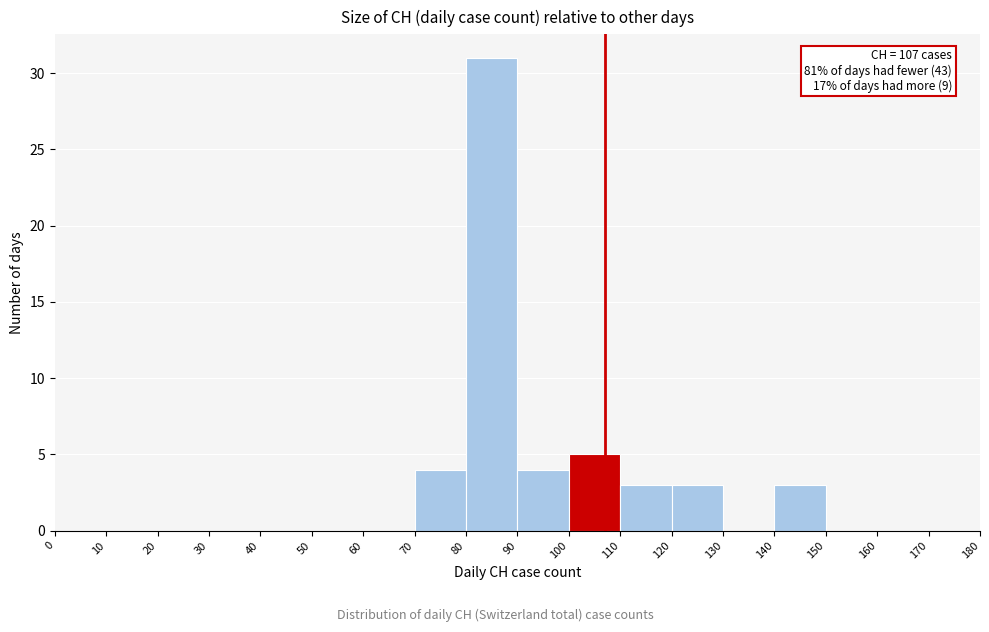

Which range on the x-axis has the tallest bar?

80 to 90